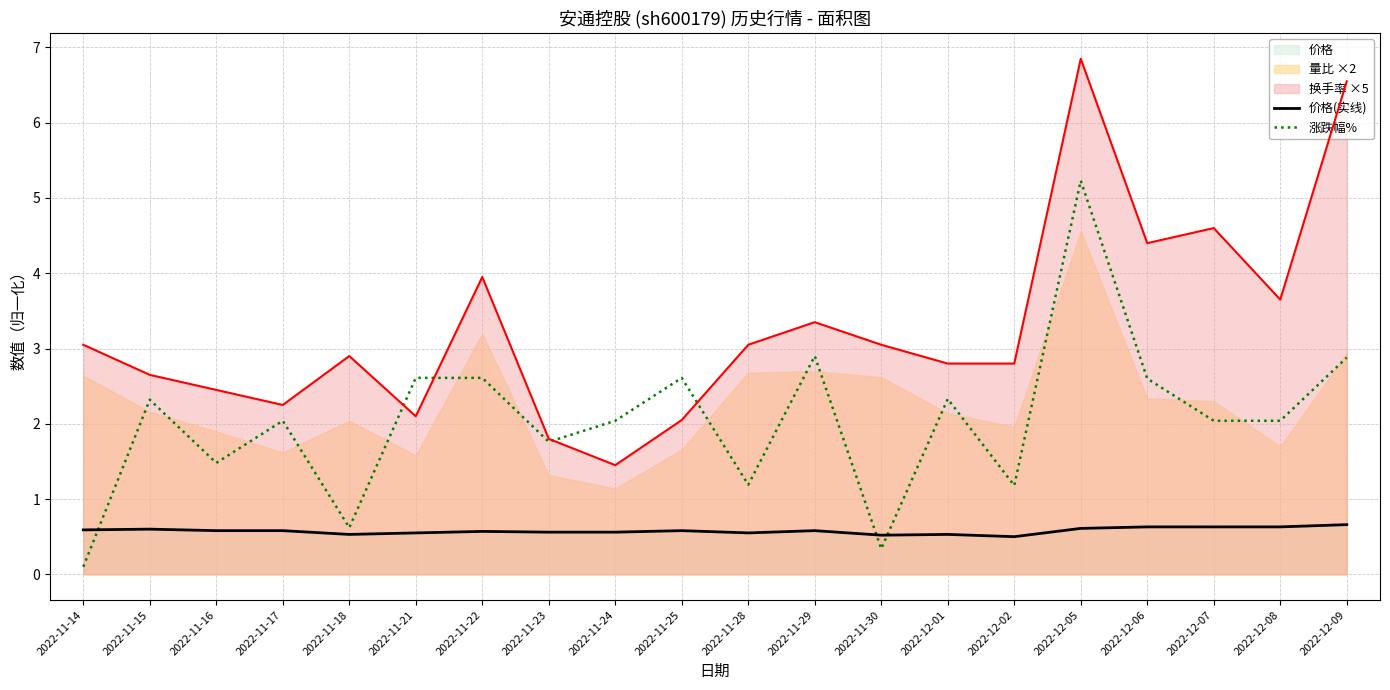

What is the value of the 换手率 ×5 point at the 13th from the left?

3.0